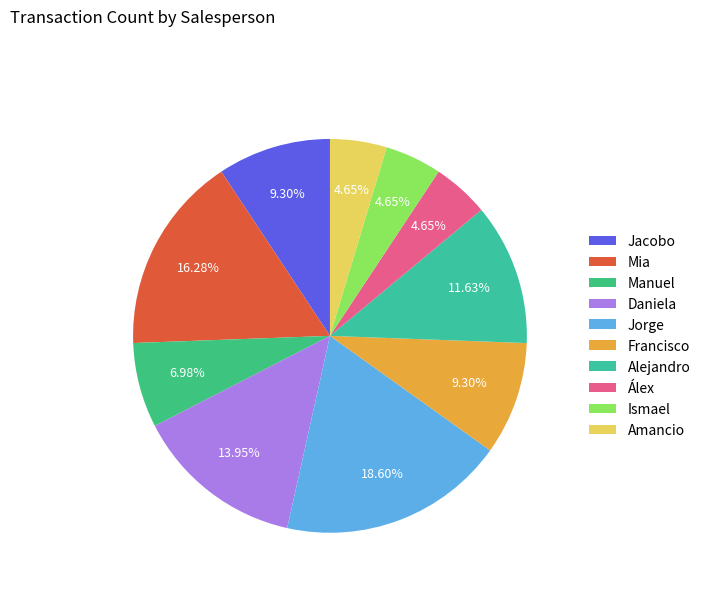

Which slice is the largest?

Jorge